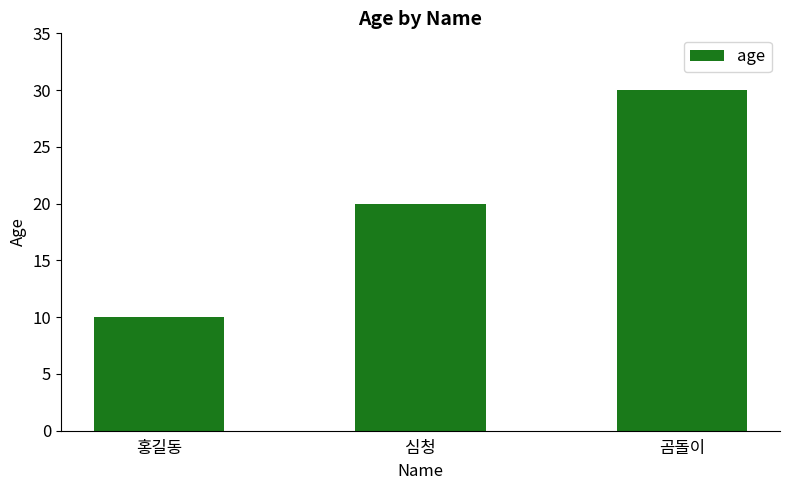

At which category does the chart reach its peak across all series?

곰돌이